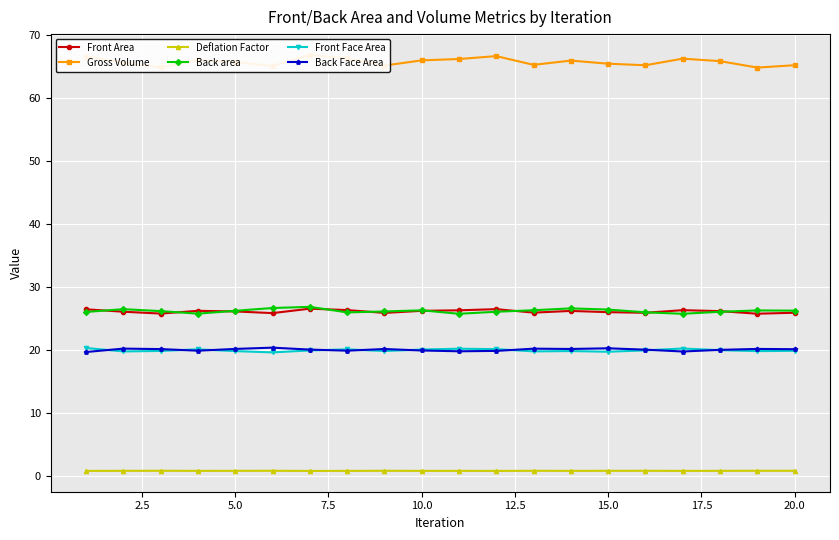

What is the highest value of the Front Face Area series?

20.3